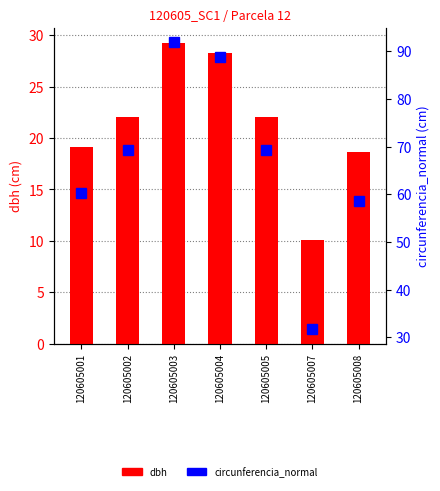

Which series has the largest range (max minus min)?

circunferencia_normal